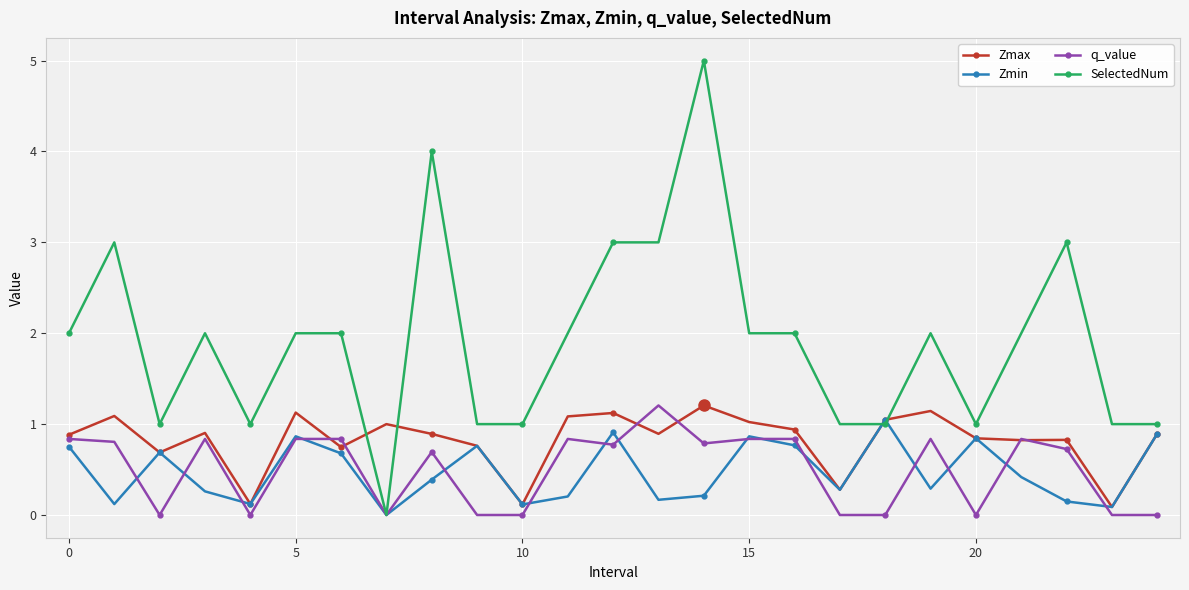

How many categories are shown in the chart?

25